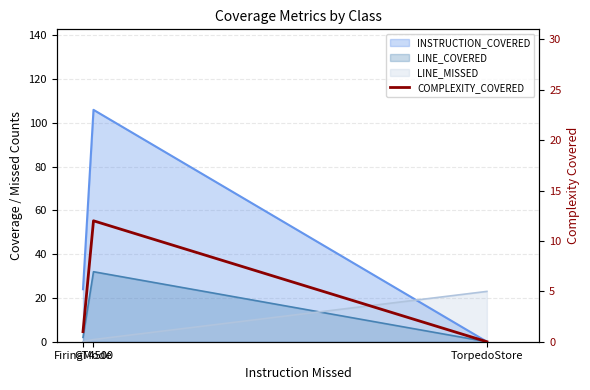

How many categories are shown in the chart?

3